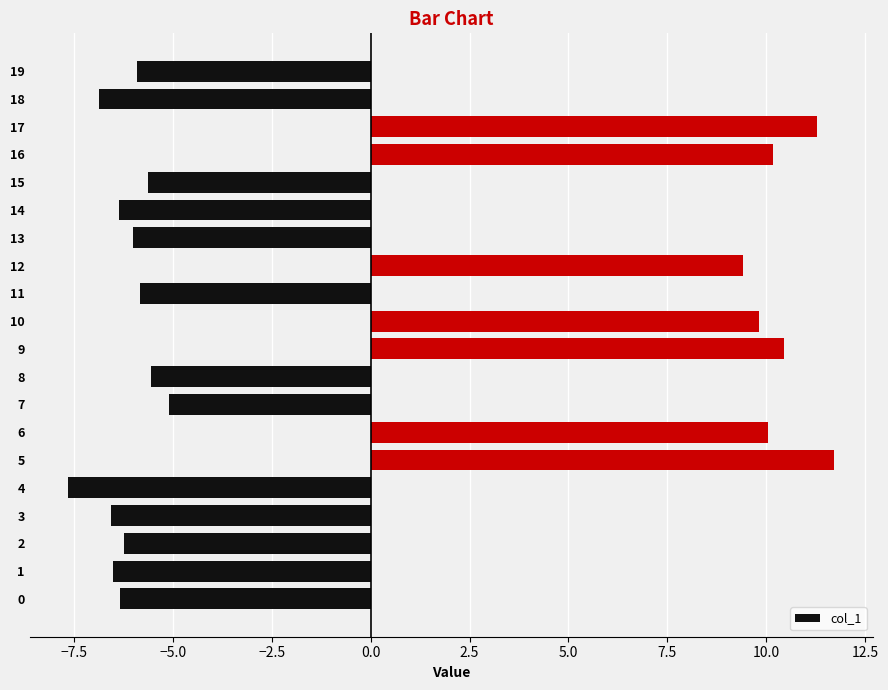

What is the ratio of the value at 10 to the value at 9?

0.9